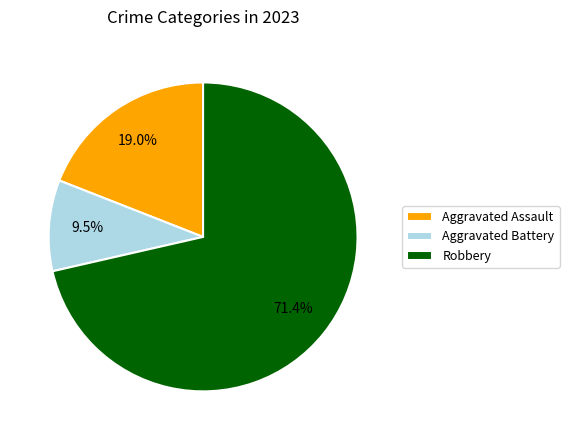

Which slice is the smallest?

Aggravated Battery